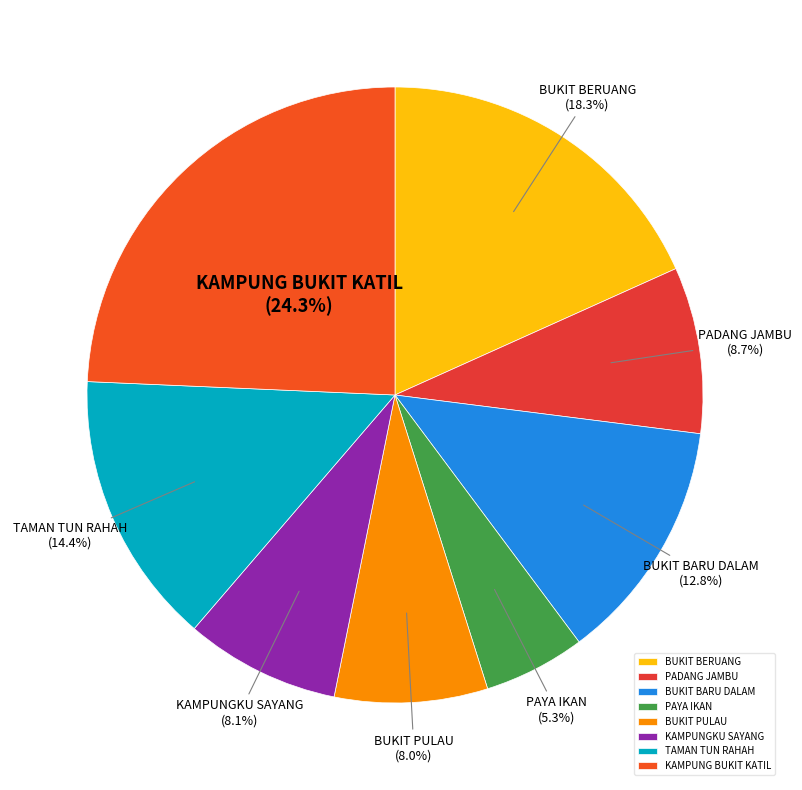

Approximately how many times larger is the value at PADANG JAMBU compared to KAMPUNG BUKIT KATIL?

0.4